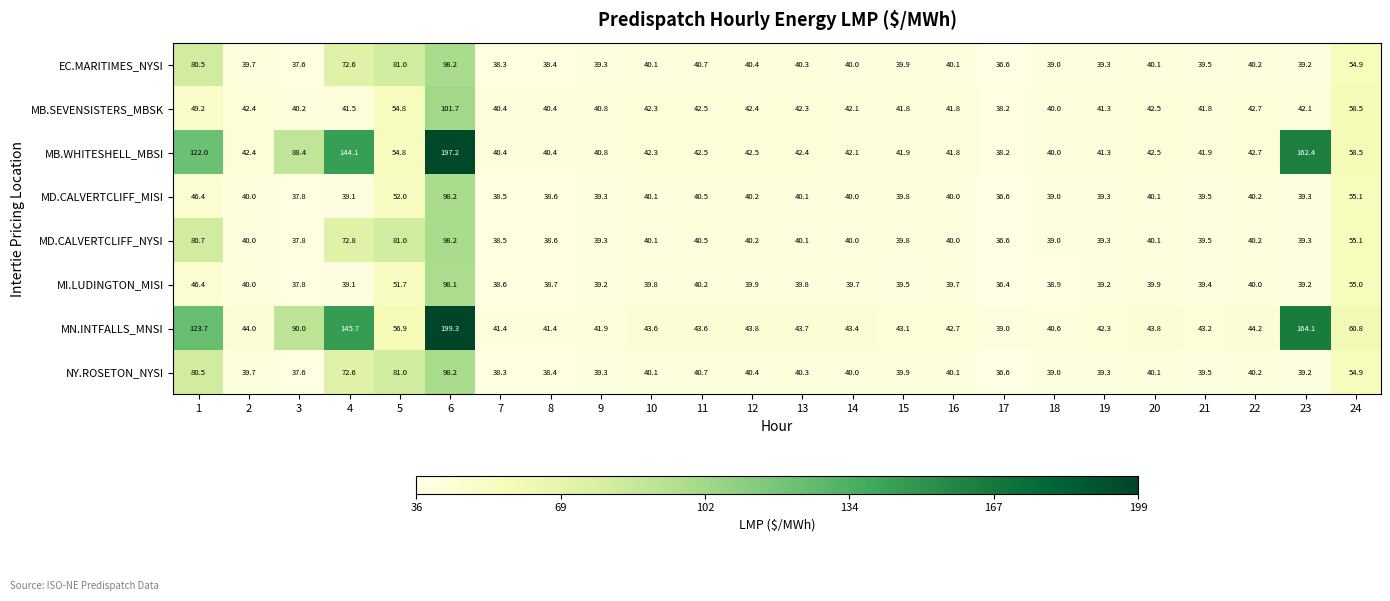

What is the greatest value displayed?

199.3